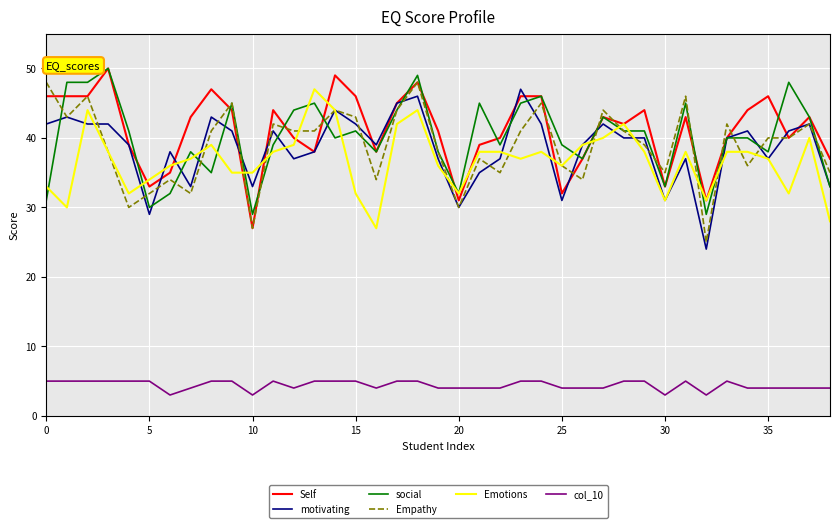

What is the average value of the motivating series?

39